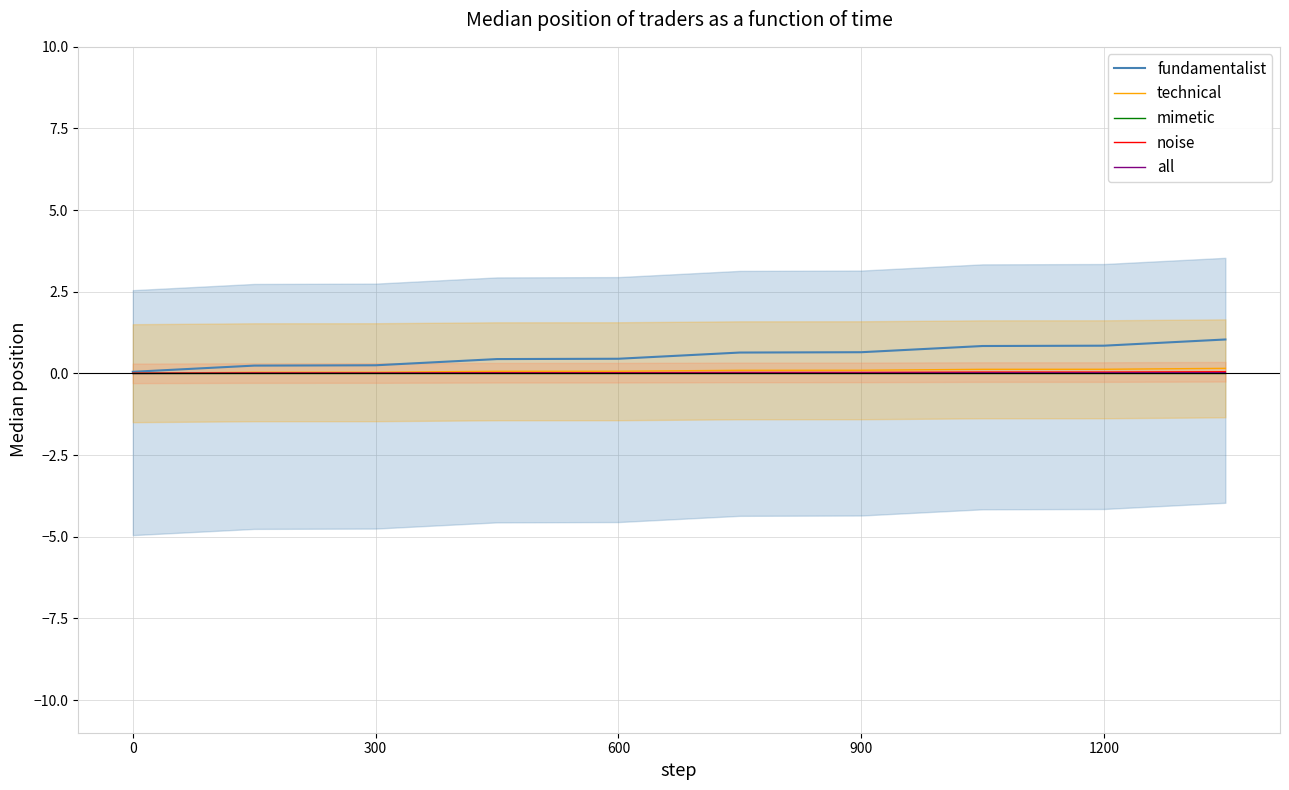

What is the difference between the second highest and minimum values in the fundamentalist series?

0.8